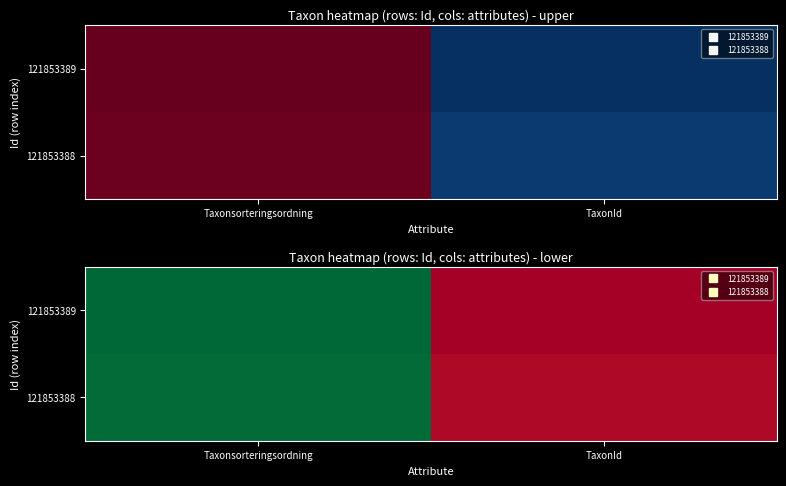

What is the sum of the 121853389 values at Taxonsorteringsordning and TaxonId?

95775